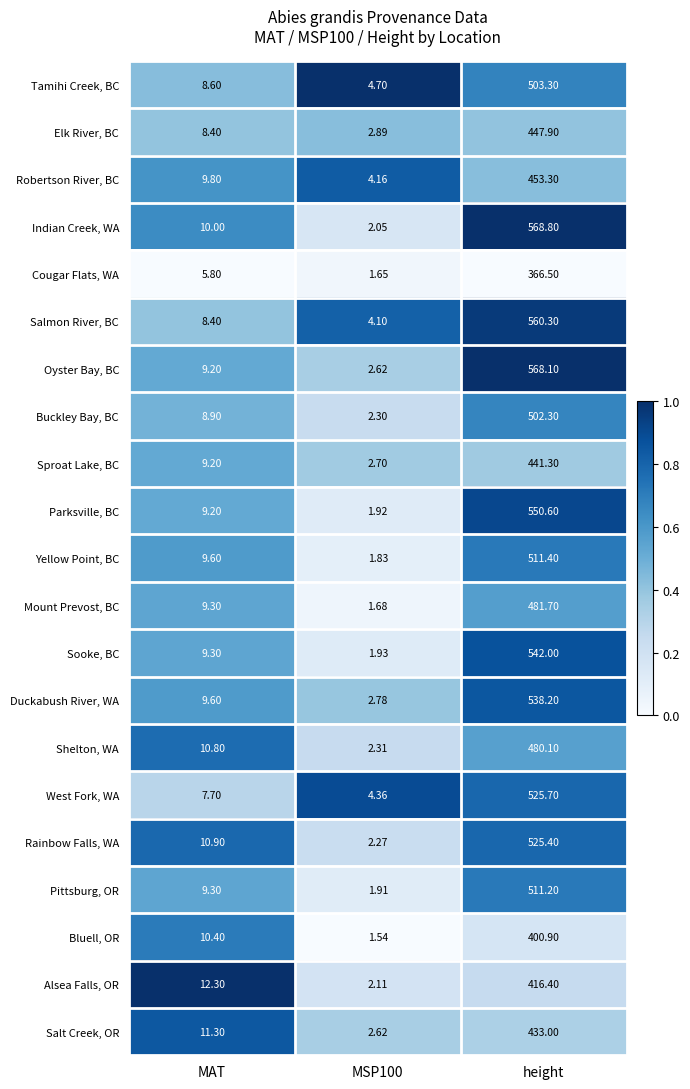

At which label does Salt Creek, OR first exceed 11?

MAT